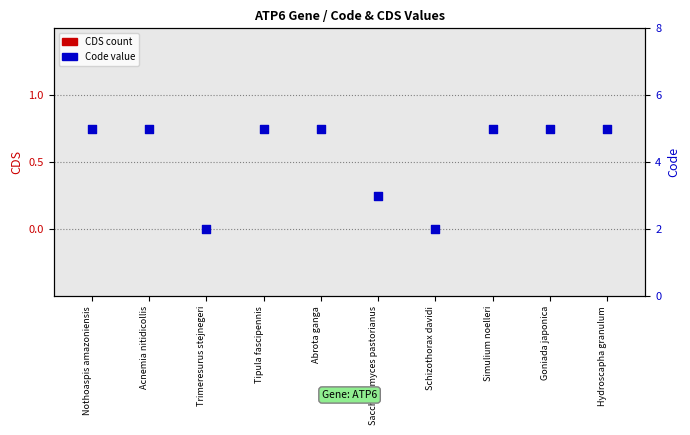

Is the value of Code value at Trimeresurus stejnegeri greater than the value of CDS count at Acnemia nitidicollis?

Yes